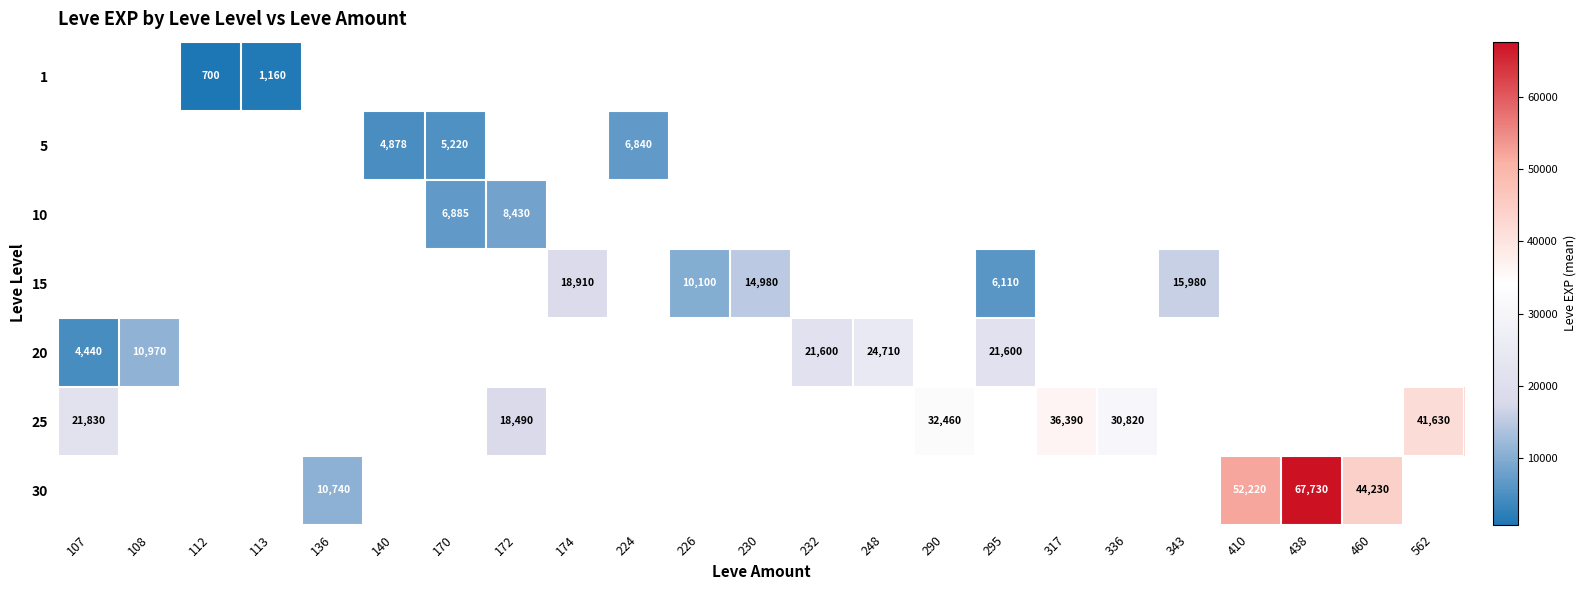

The value of 20 at 107 is 1744. True or false?

False